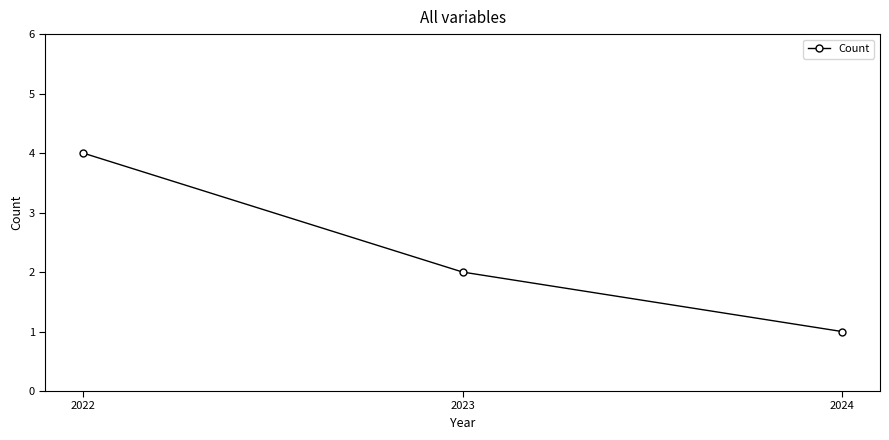

Rank the categories by value from lowest to highest.

2024, 2023, 2022